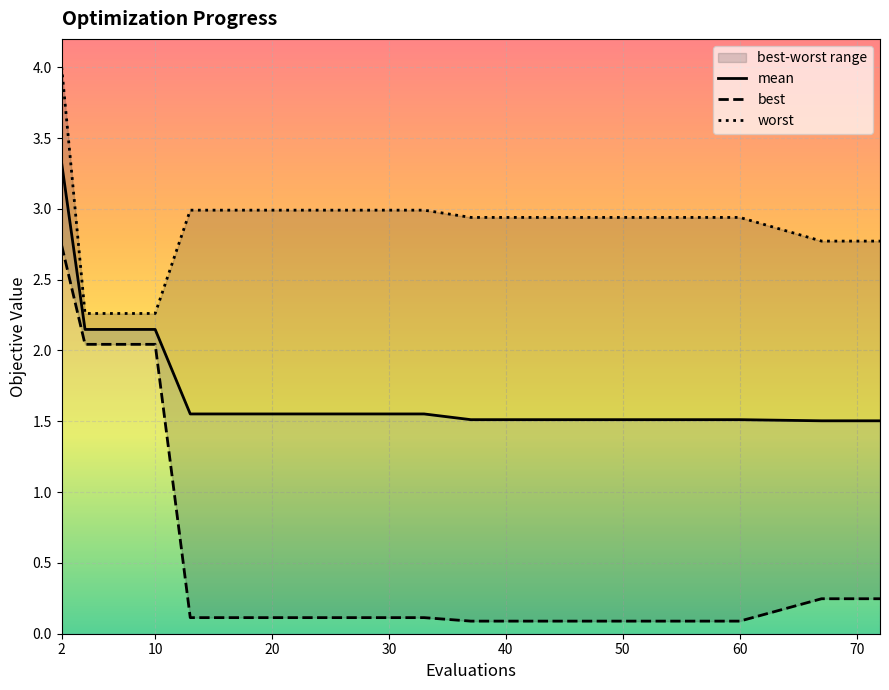

Reading left to right, list all the values displayed in this chart.

mean: 3.3	2.1	2.1	2.1	2.1	1.6	1.6	1.6	1.5	1.5	1.5	1.5	1.5	1.5	1.5	1.5	1.5
best: 2.7	2.0	2.0	2.0	2.0	0.1	0.1	0.1	0.1	0.1	0.1	0.1	0.2	0.2	0.2	0.2	0.2
worst: 4.0	2.3	2.3	2.3	2.3	3.0	3.0	3.0	2.9	2.9	2.9	2.9	2.8	2.8	2.8	2.8	2.8